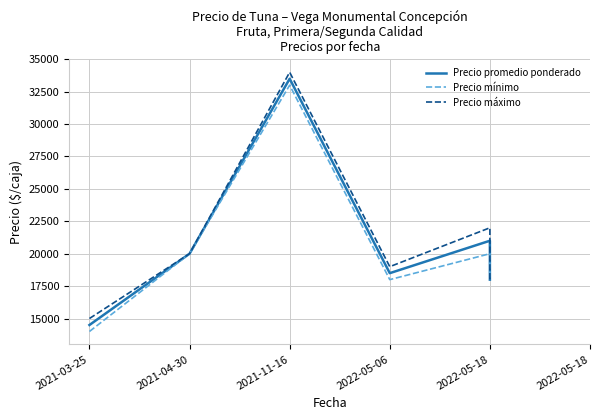

What is the sum of the Precio máximo values at 2022-05-18 and 2022-05-06?

37000